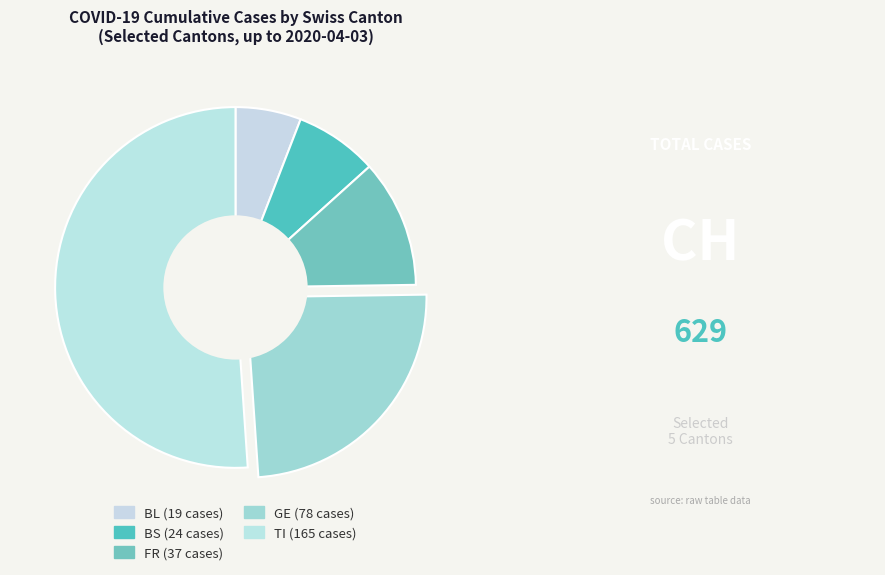

Count the number of slices in the pie.

5